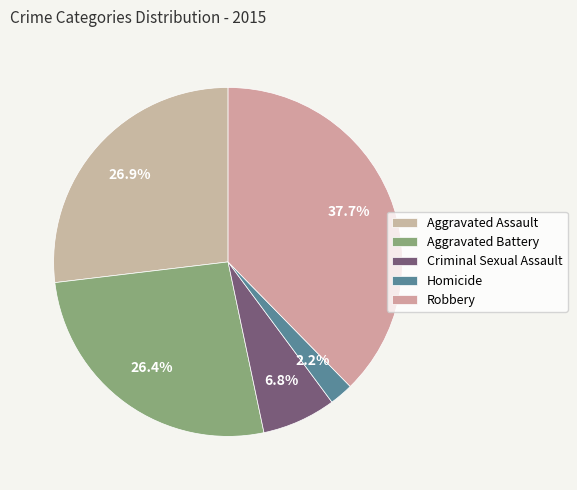

Count the number of slices in the pie.

5